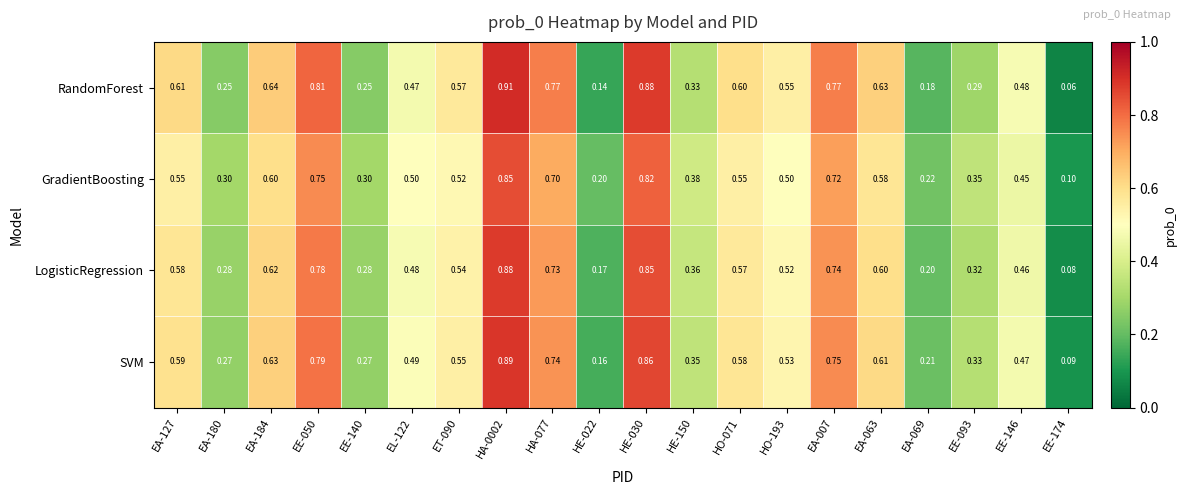

At HA-0002, list the series in order from largest to smallest.

RandomForest, SVM, LogisticRegression, GradientBoosting